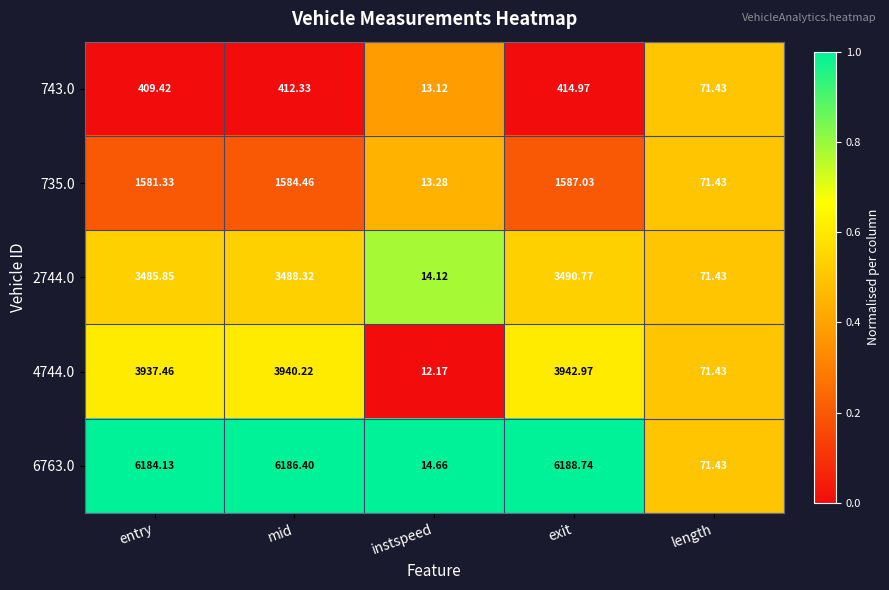

Which category has the lowest value across all series?

instspeed